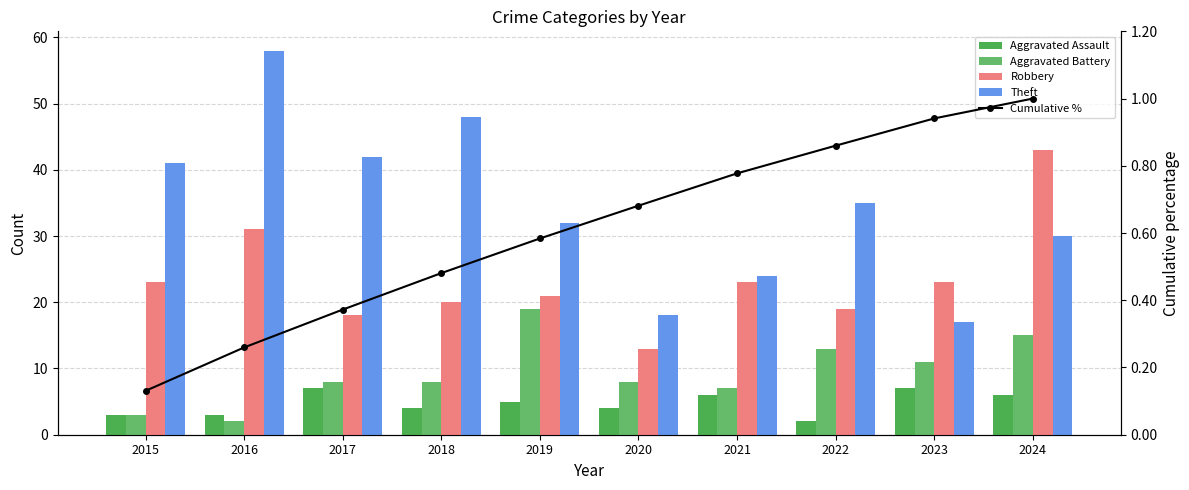

How many data points does each series have?

10